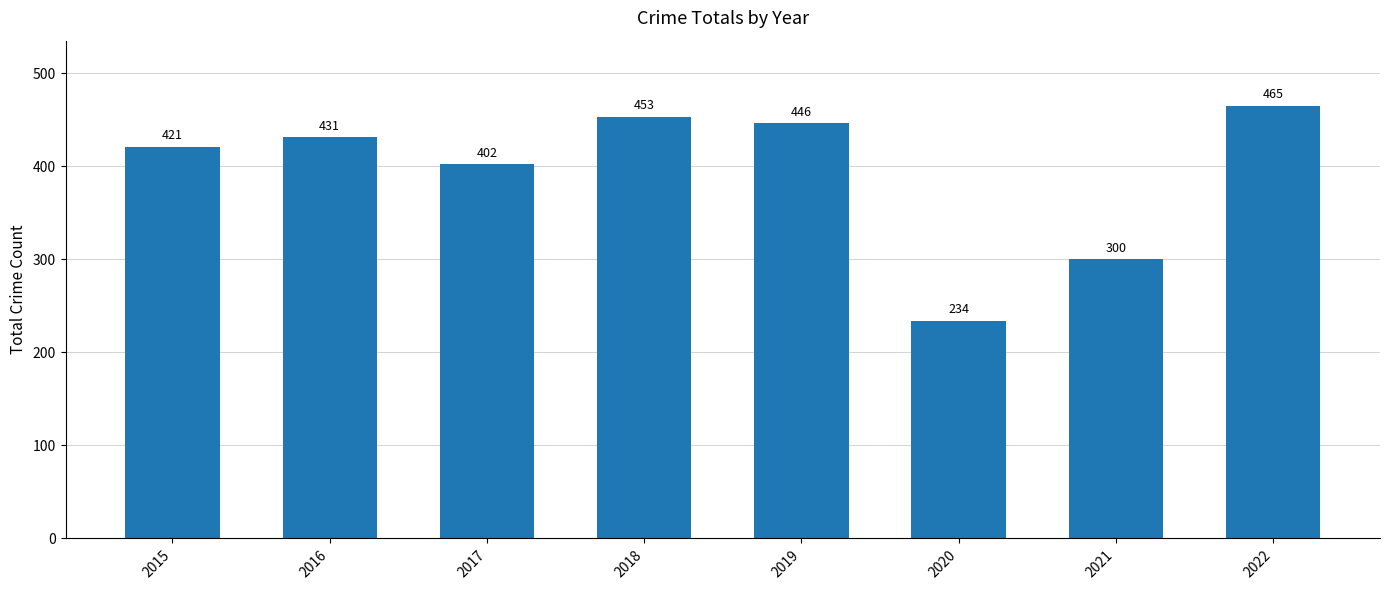

What is the maximum value shown in the chart?

465